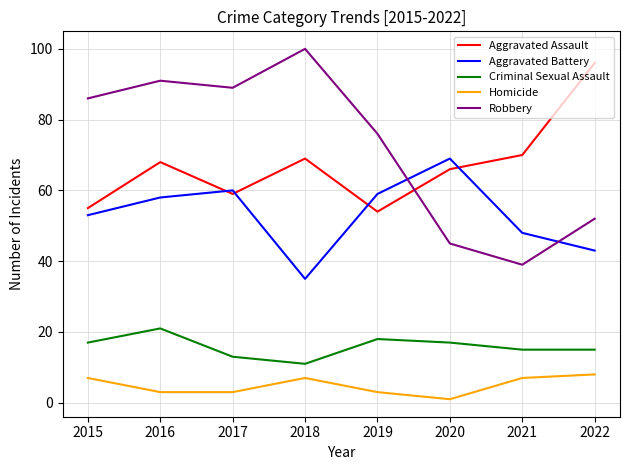

Rank the series by their maximum value, from highest to lowest.

Robbery, Aggravated Assault, Aggravated Battery, Criminal Sexual Assault, Homicide